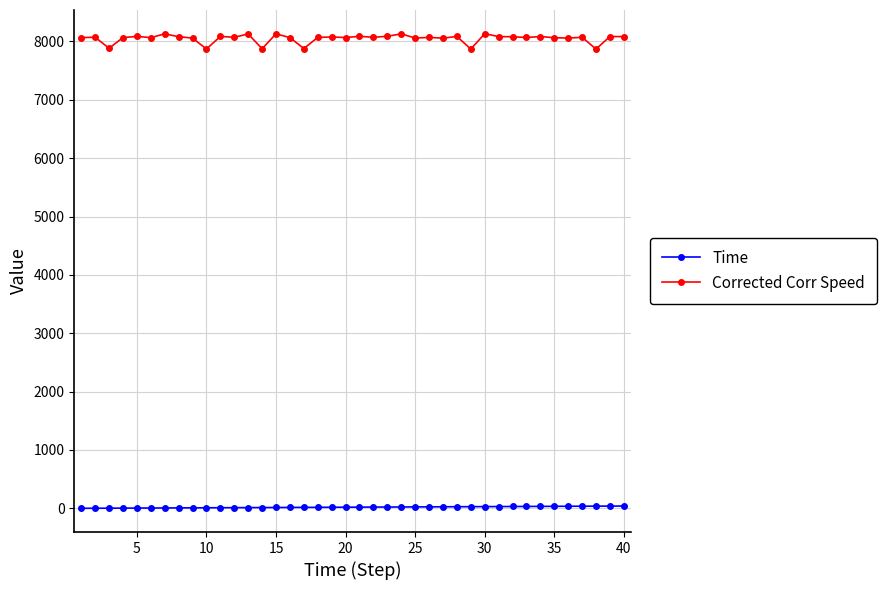

What is the value of the Time point at the 6th from the left?

6.0